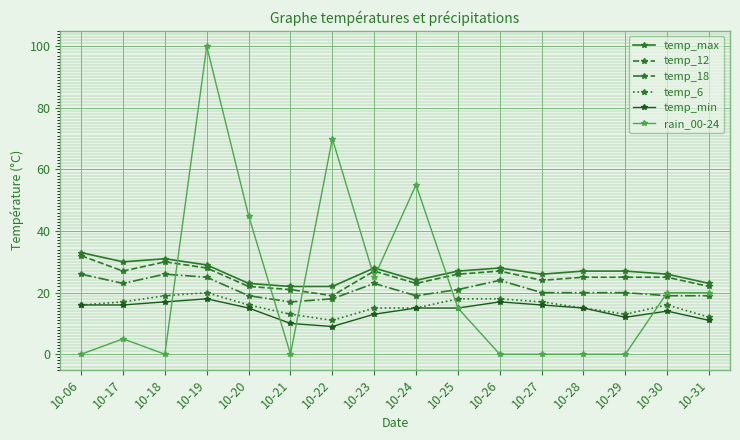

How many data points does each series have?

16